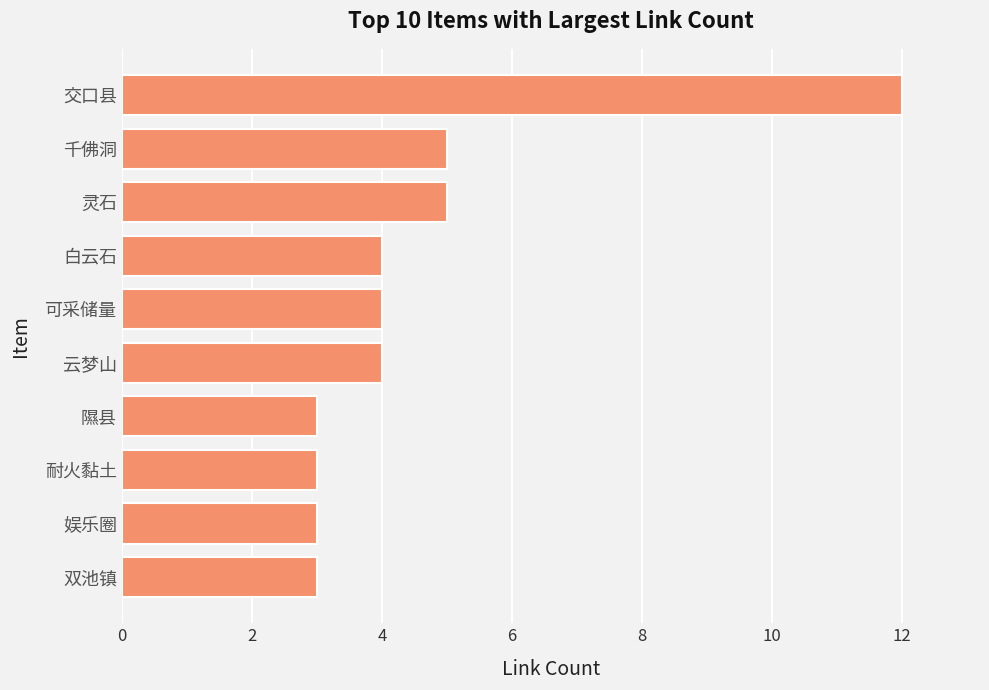

How many data points does each series have?

10